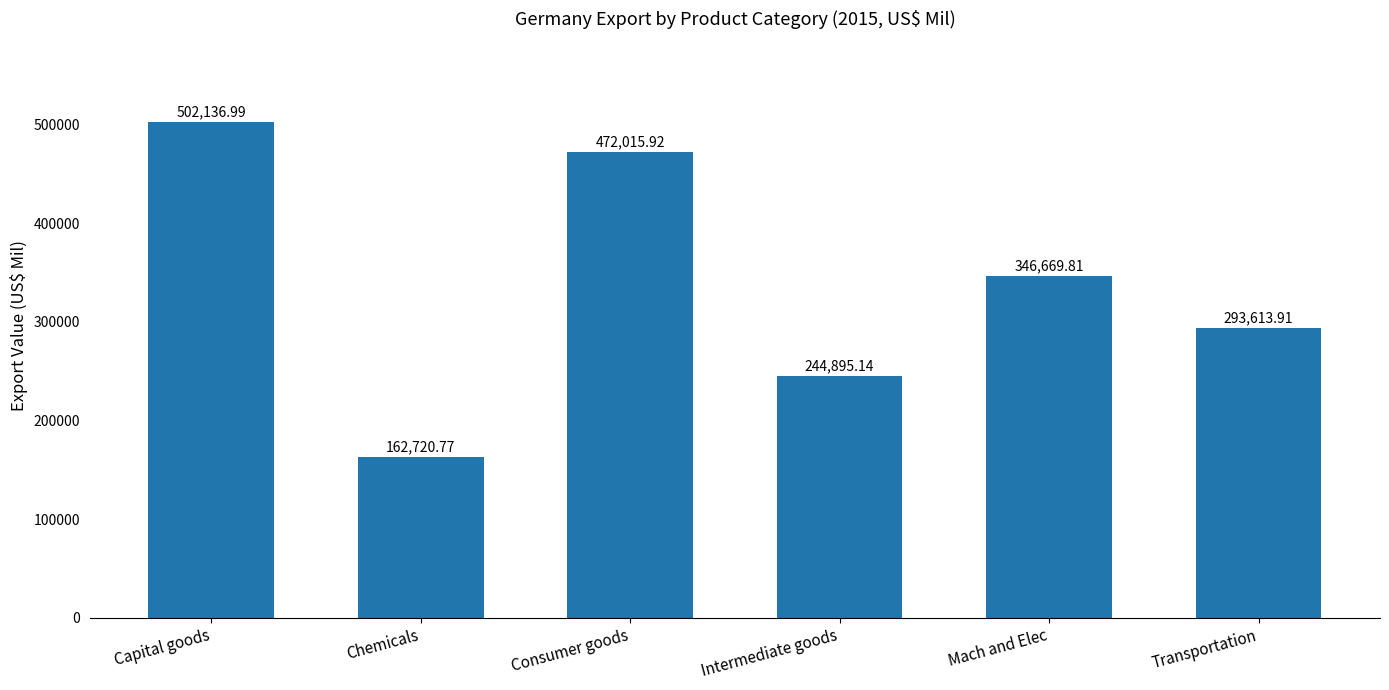

How many bars are there in total?

6